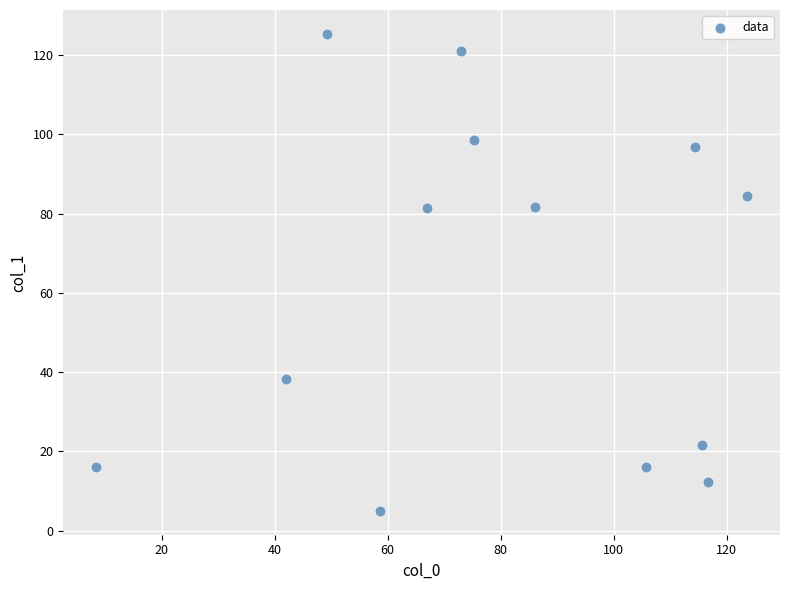

What is the range of Y values (max minus min)?

120.3